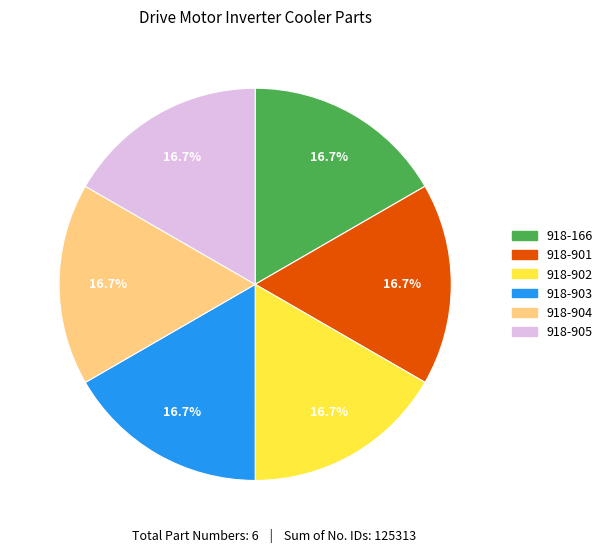

What is the ratio of the value at 918-902 to the value at 918-903?

1.0